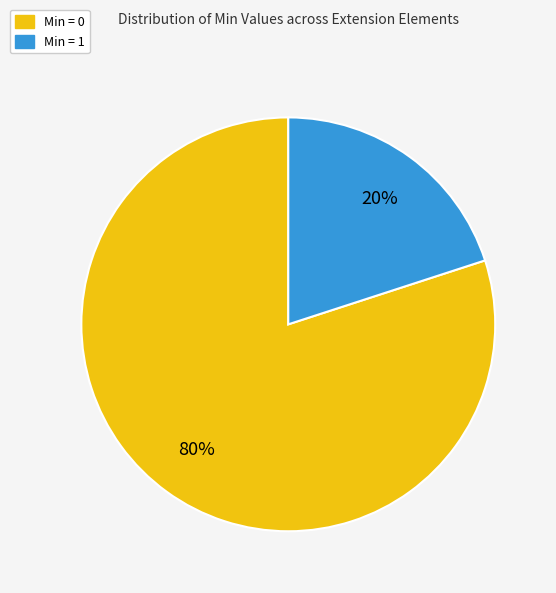

Is there a majority slice in this chart?

Yes